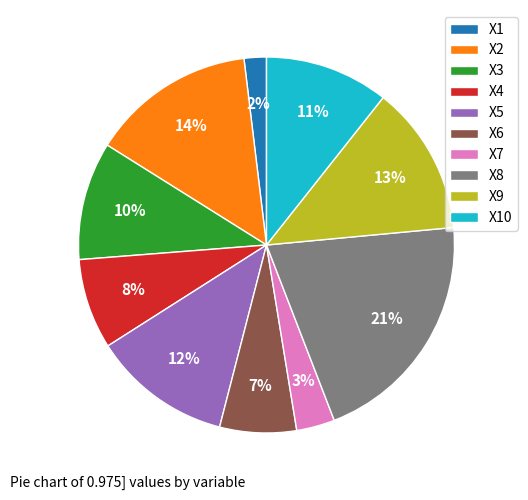

Combined, do X5 and X9 account for over 50%?

No